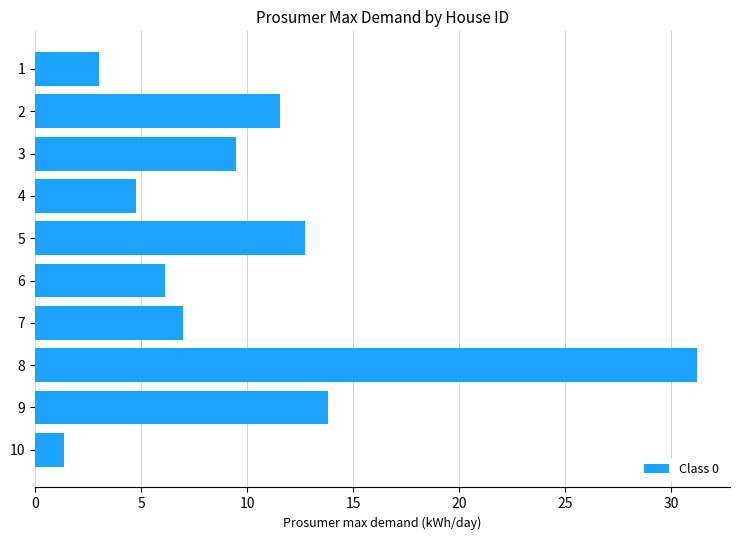

List the labels in order of value, smallest first.

10, 1, 4, 6, 7, 3, 2, 5, 9, 8